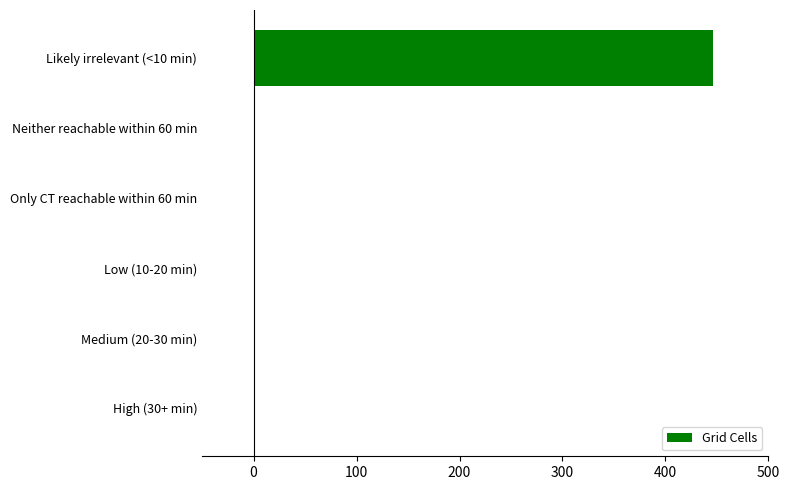

Which has a higher value, Likely irrelevant (<10 min) or High (30+ min)?

Likely irrelevant (<10 min)